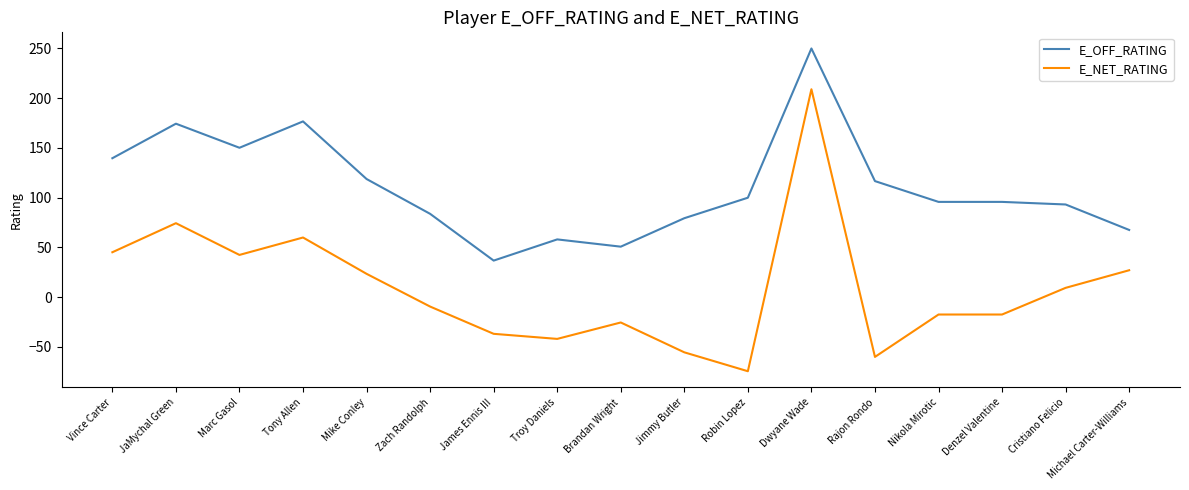

What is the spread (max minus min) of values at Marc Gasol?

107.7